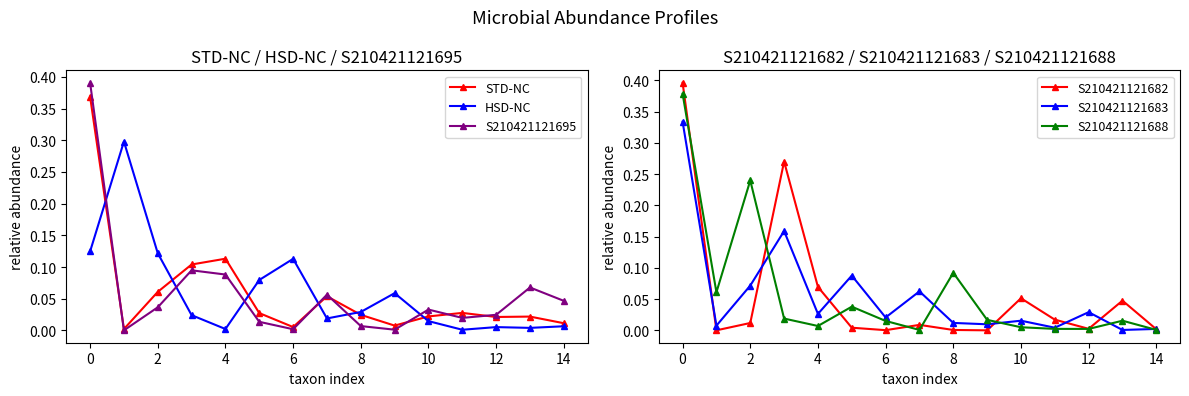

Is the value of S210421121695 at 11 greater than the value of S210421121682 at 2?

Yes